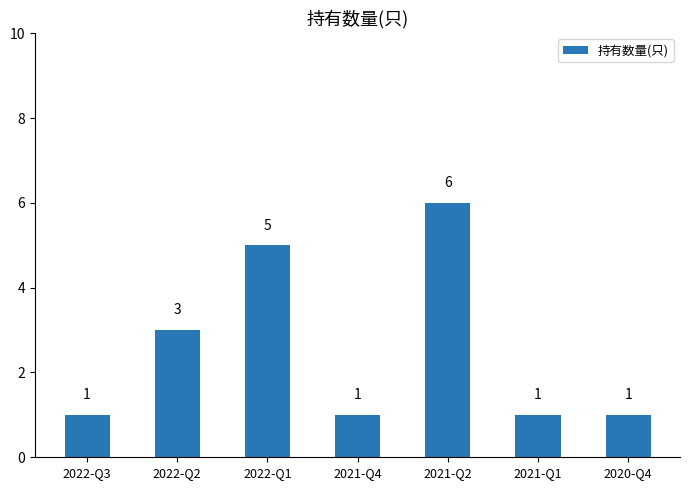

Which category has the highest value across all series?

2021-Q2